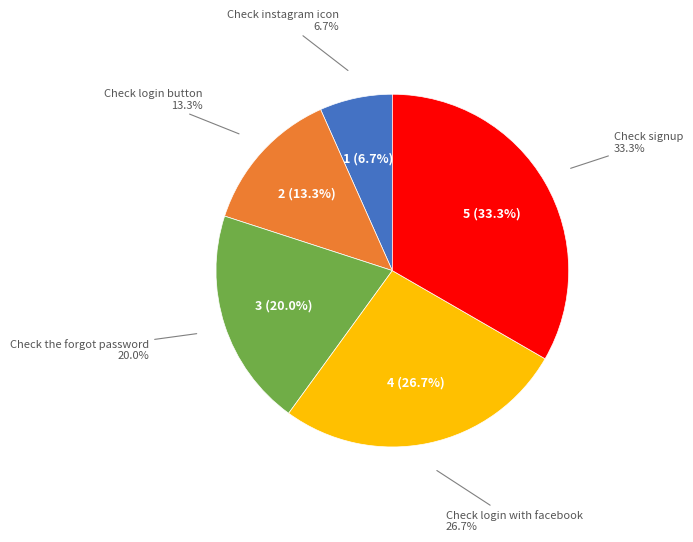

Count the number of slices in the pie.

5